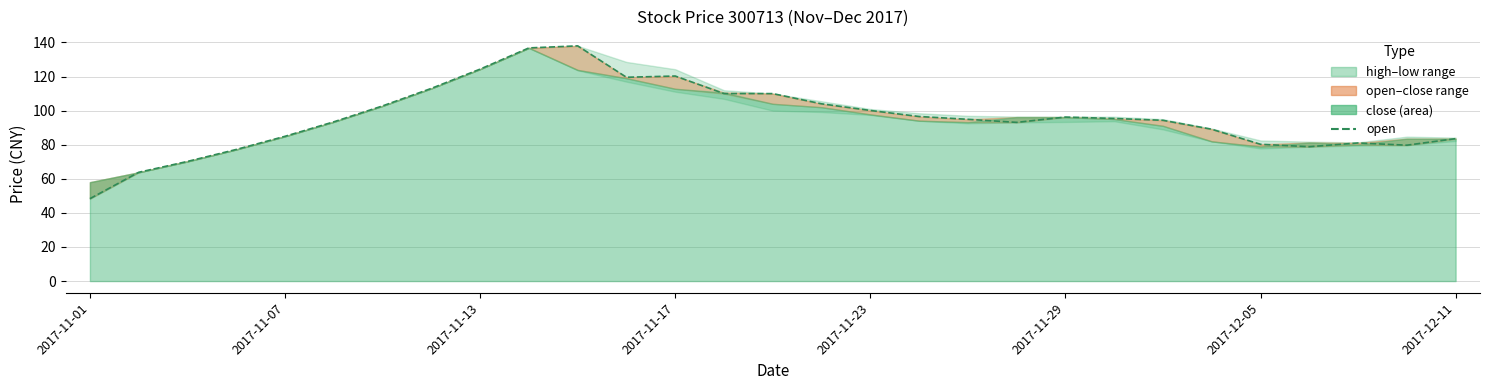

The value at 2017-11-23 is 149.1. True or false?

False